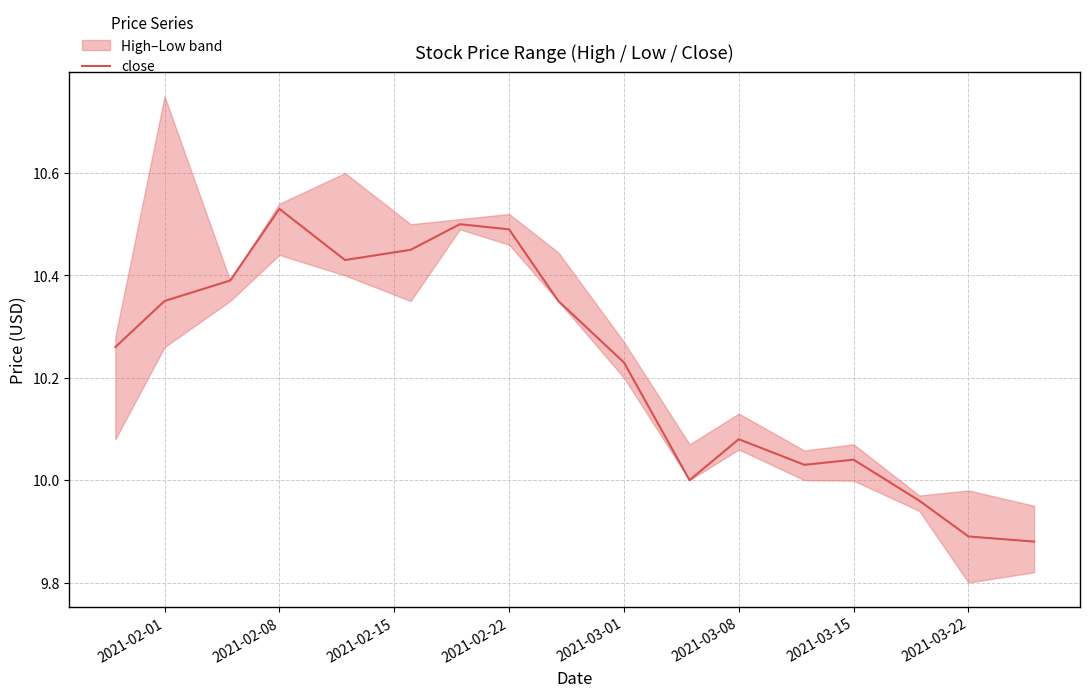

Which category has the highest value in the close series?

2021-02-08